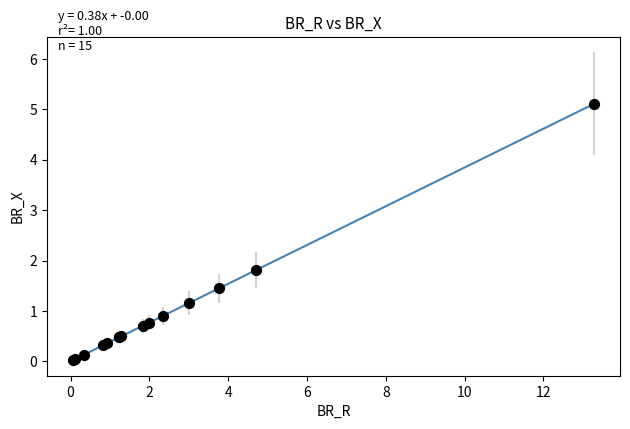

What Y value in the scatter plot is closest to 2?

1.8